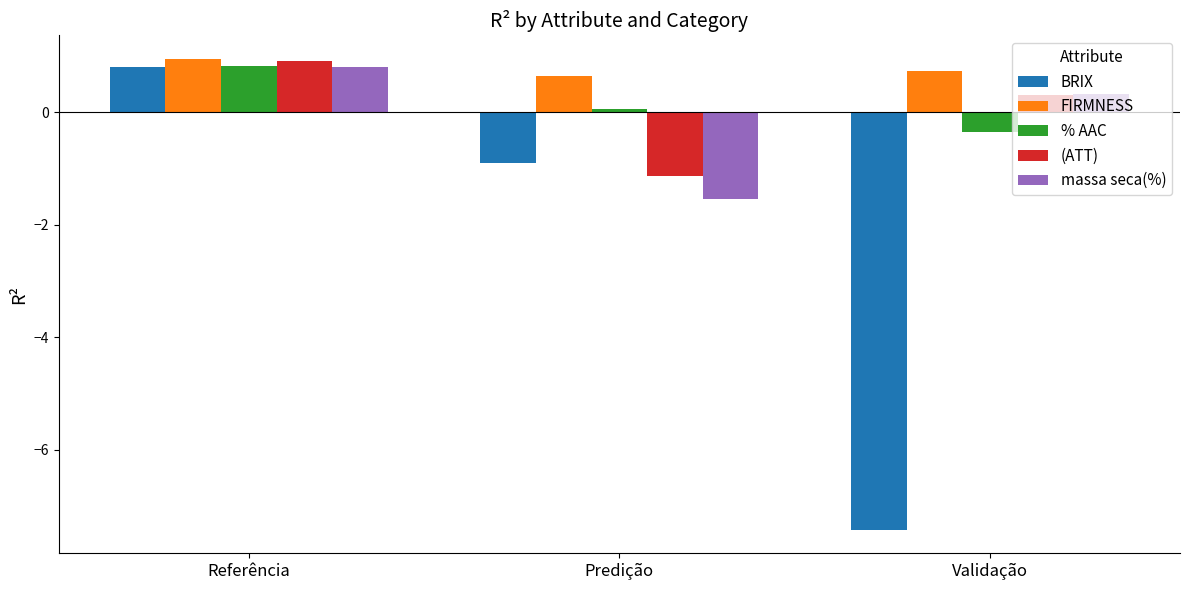

What is the average value of the FIRMNESS series?

0.8